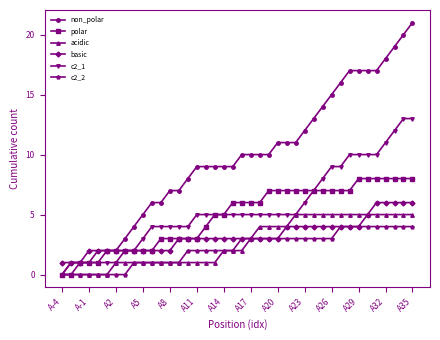

Reading left to right, what are all the values shown in this chart?

non_polar: 0	1	1	1	2	2	2	3	4	5	6	6	7	7	8	9	9	9	9	9	10	10	10	10	11	11	11	12	13	14	15	16	17	17	17	17	18	19	20	21
polar: 0	0	1	1	1	2	2	2	2	2	2	3	3	3	3	3	4	5	5	6	6	6	6	7	7	7	7	7	7	7	7	7	7	8	8	8	8	8	8	8
acidic: 0	0	0	0	0	0	1	1	1	1	1	1	1	1	1	1	1	1	2	2	2	3	4	4	4	4	5	5	5	5	5	5	5	5	5	5	5	5	5	5
basic: 1	1	1	2	2	2	2	2	2	2	2	2	2	3	3	3	3	3	3	3	3	3	3	3	3	4	4	4	4	4	4	4	4	4	5	6	6	6	6	6
c2_1: 0	1	1	1	1	1	1	2	2	3	4	4	4	4	4	5	5	5	5	5	5	5	5	5	5	5	5	6	7	8	9	9	10	10	10	10	11	12	13	13
c2_2: 0	0	0	0	0	0	0	0	1	1	1	1	1	1	2	2	2	2	2	2	3	3	3	3	3	3	3	3	3	3	3	4	4	4	4	4	4	4	4	4